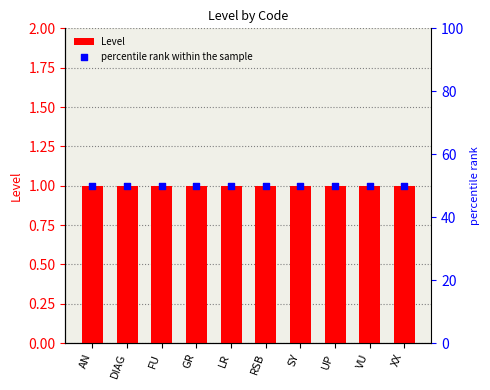

Which series has the largest total across all categories?

percentile rank within the sample